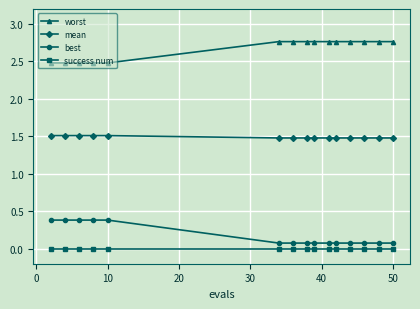

True or false: best and mean cross at least once.

False